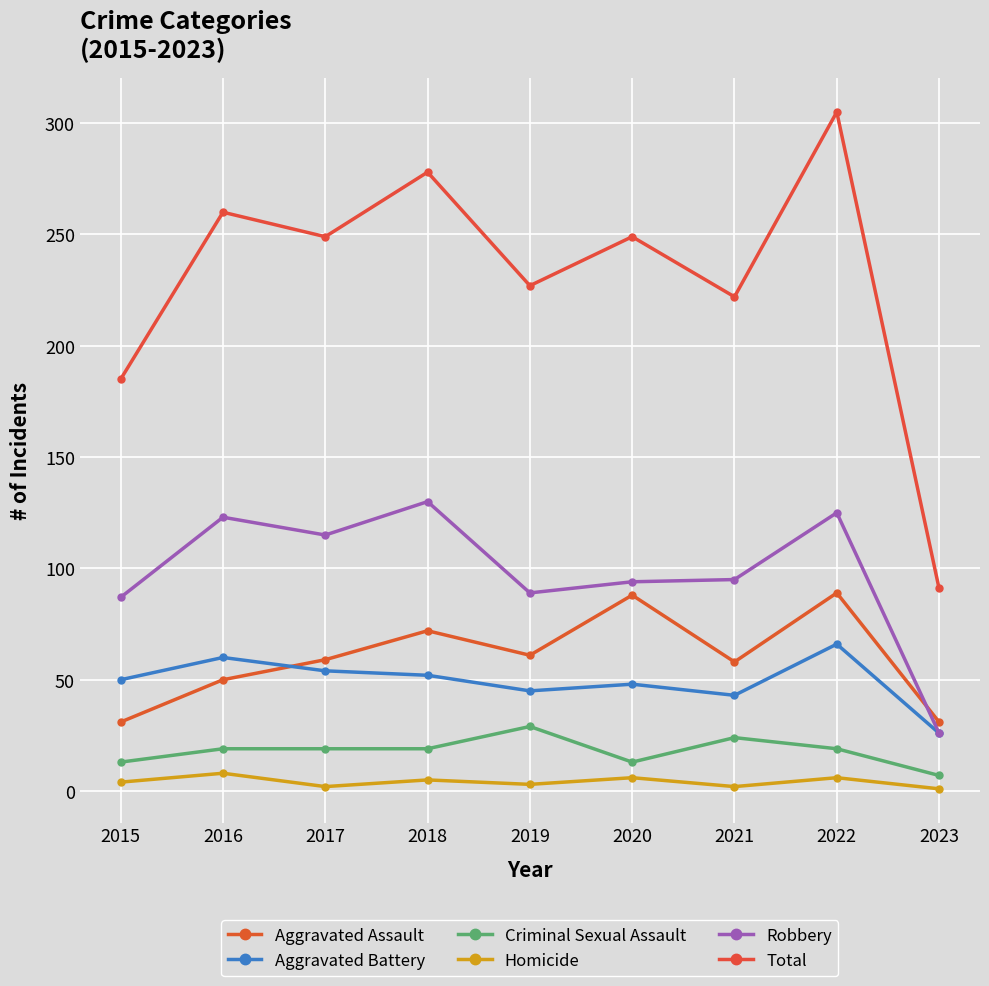

Count the number of categories in the chart.

9